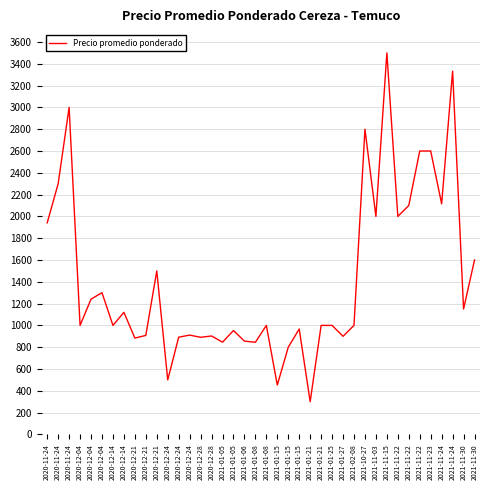

At which label is the value closest to 1900?

2020-11-24